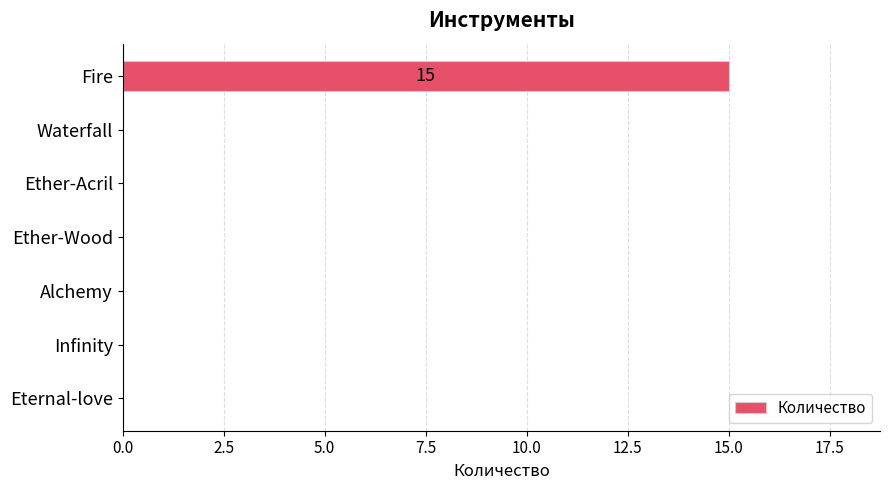

What is the maximum value shown in the chart?

15